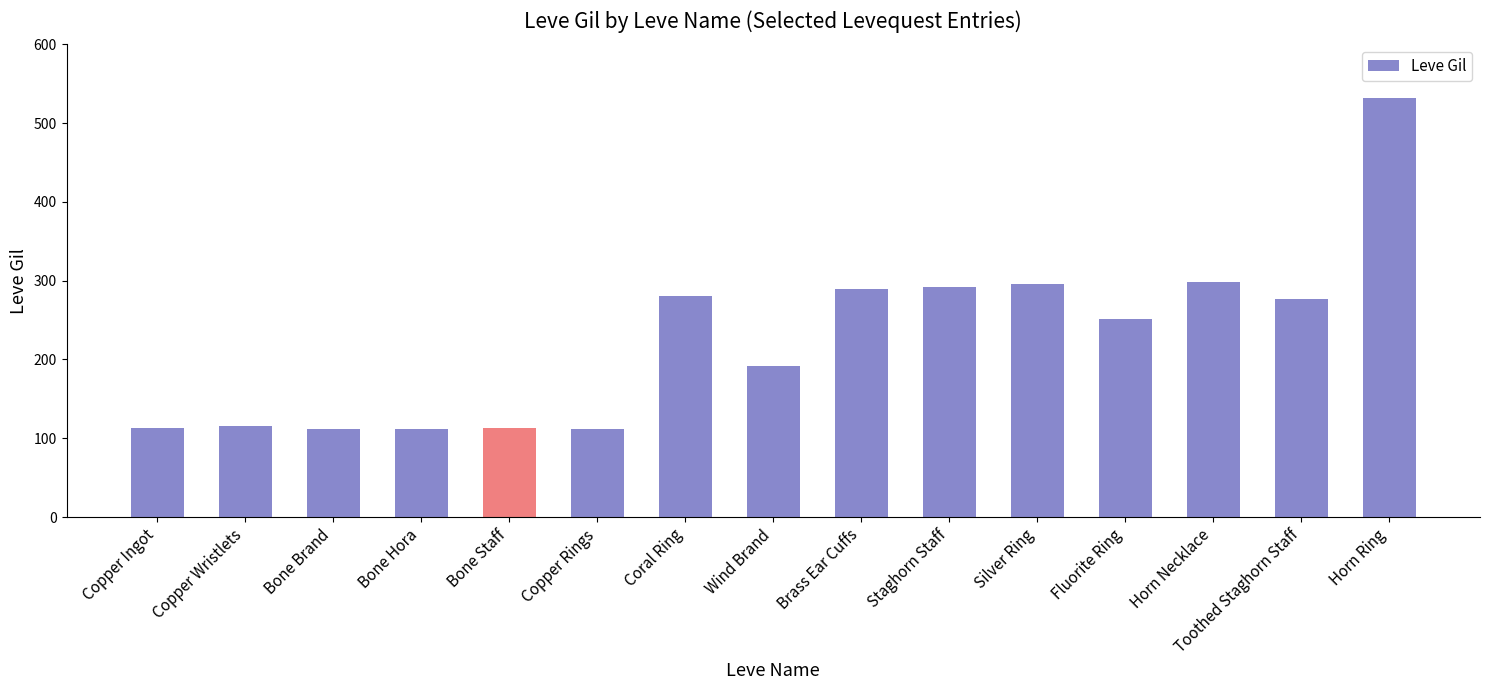

The chart shows a value of 156 at Copper Rings. True or false?

False